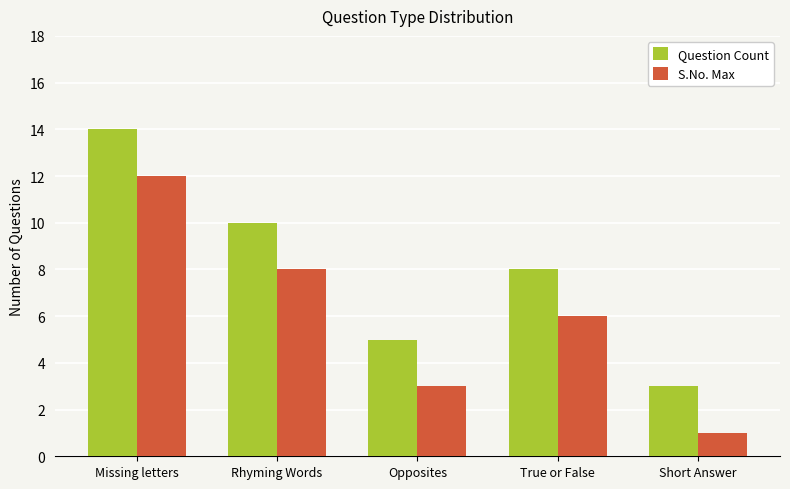

What is the label of the 5th bar from the left?

Short Answer